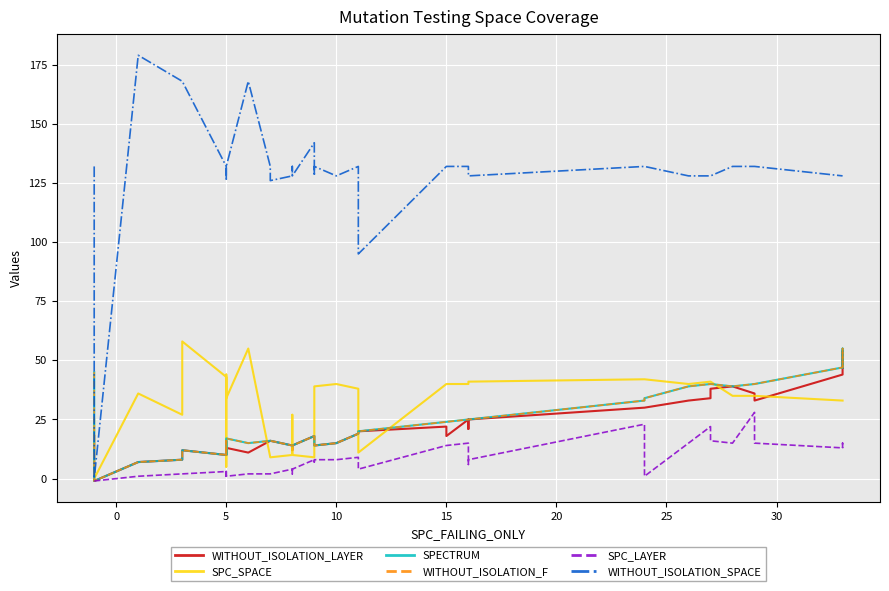

True or false: WITHOUT_ISOLATION_LAYER and SPC_LAYER intersect in this chart.

False